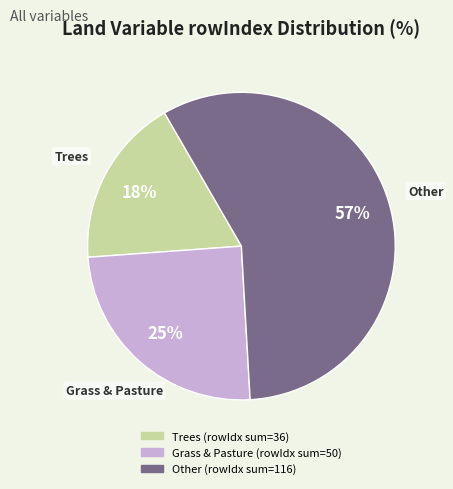

How many slices are in this pie chart?

3